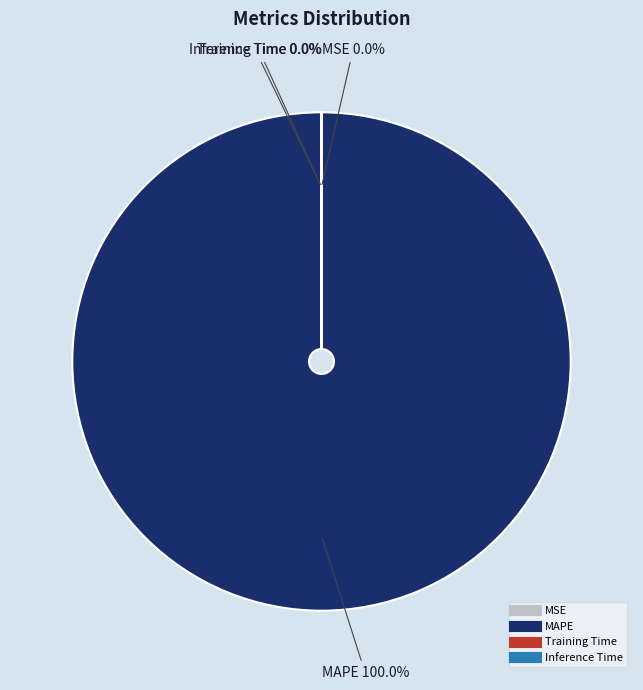

Which category has the biggest portion of the pie?

MAPE